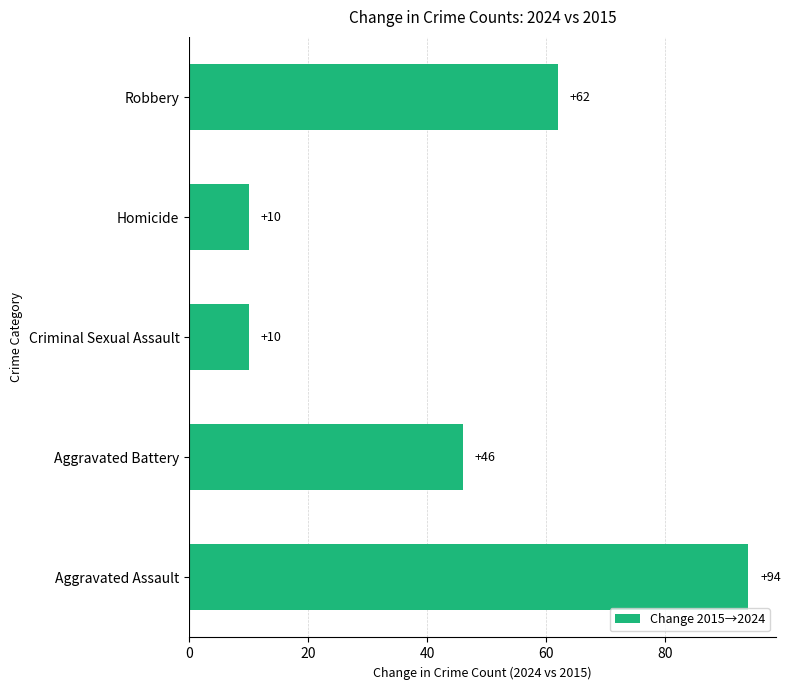

What is the average value?

44